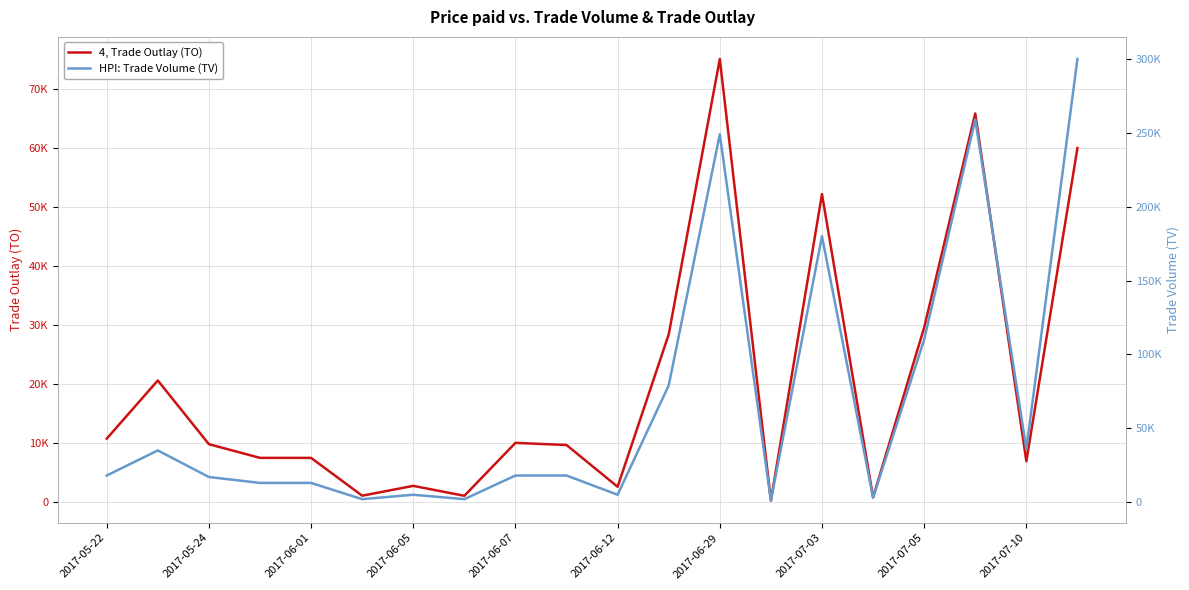

Reading left to right, extract all data points from this chart.

4, Trade Outlay (TO): 10790	20650	9860	7540	7540	1140	2800	1120	10080	9720	2650	28440	75080	300	52200	870	29600	65850	6970	60000
HPI: Trade Volume (TV): 18000	35000	17000	13000	13000	2000	5000	2000	18000	18000	5000	79000	249000	1000	180000	3000	110000	259000	36000	300000